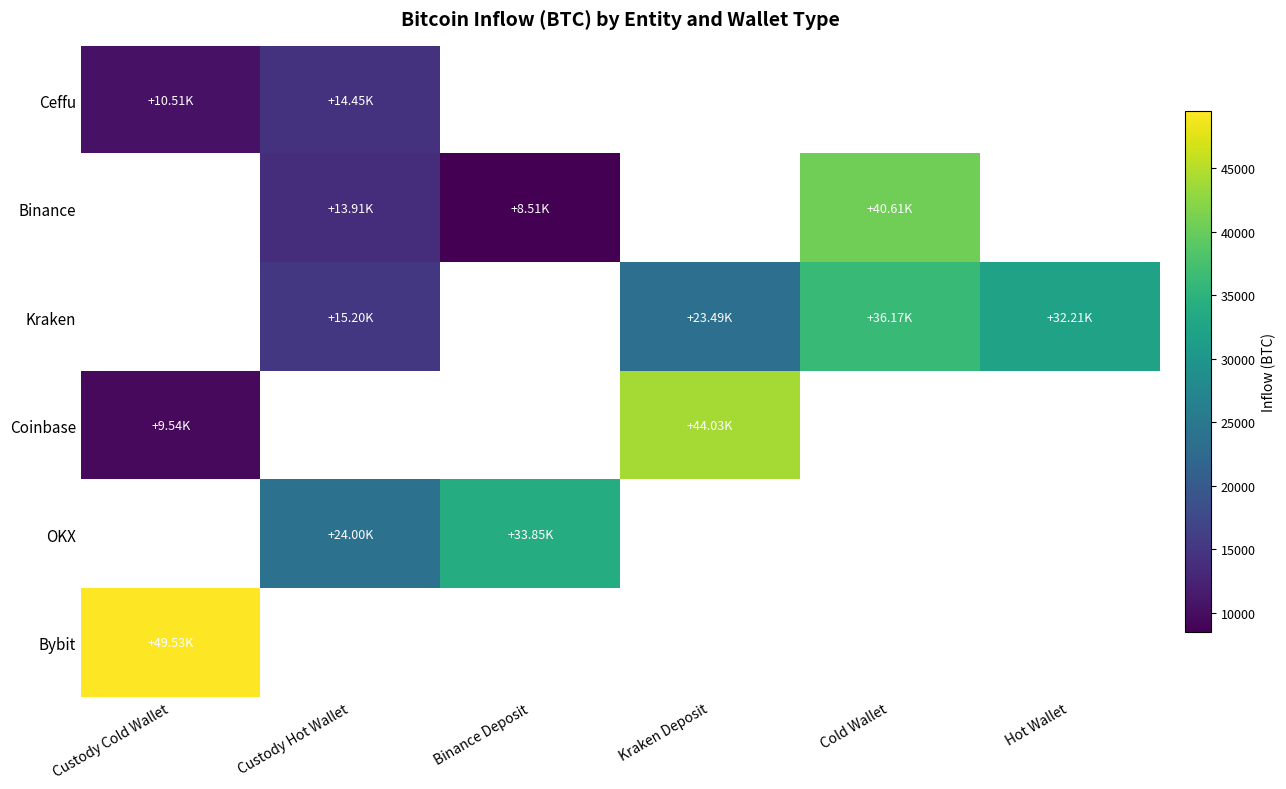

Which series has the largest range (max minus min)?

Coinbase